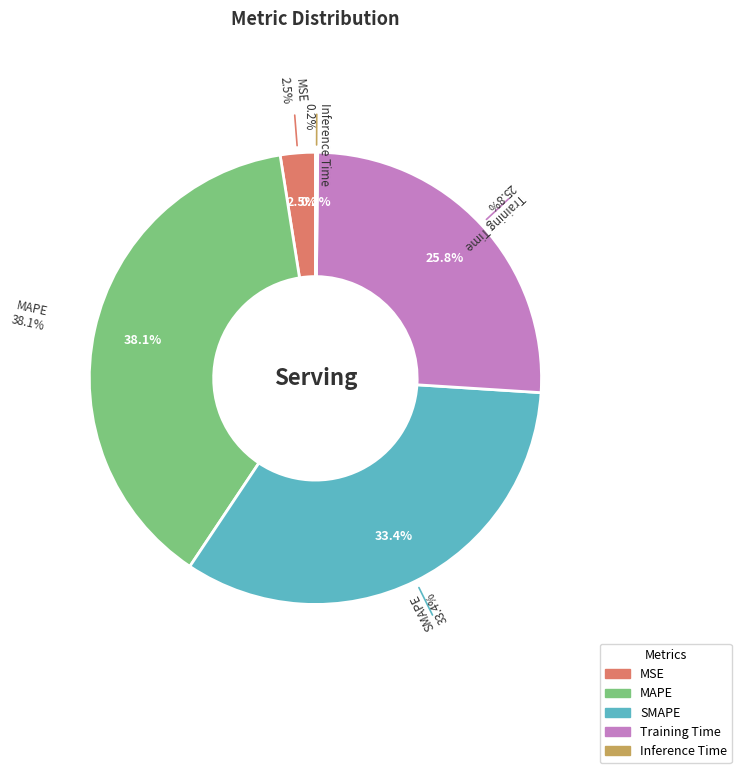

To the nearest percent, what is the difference between the largest and smallest slice percentages?

38%